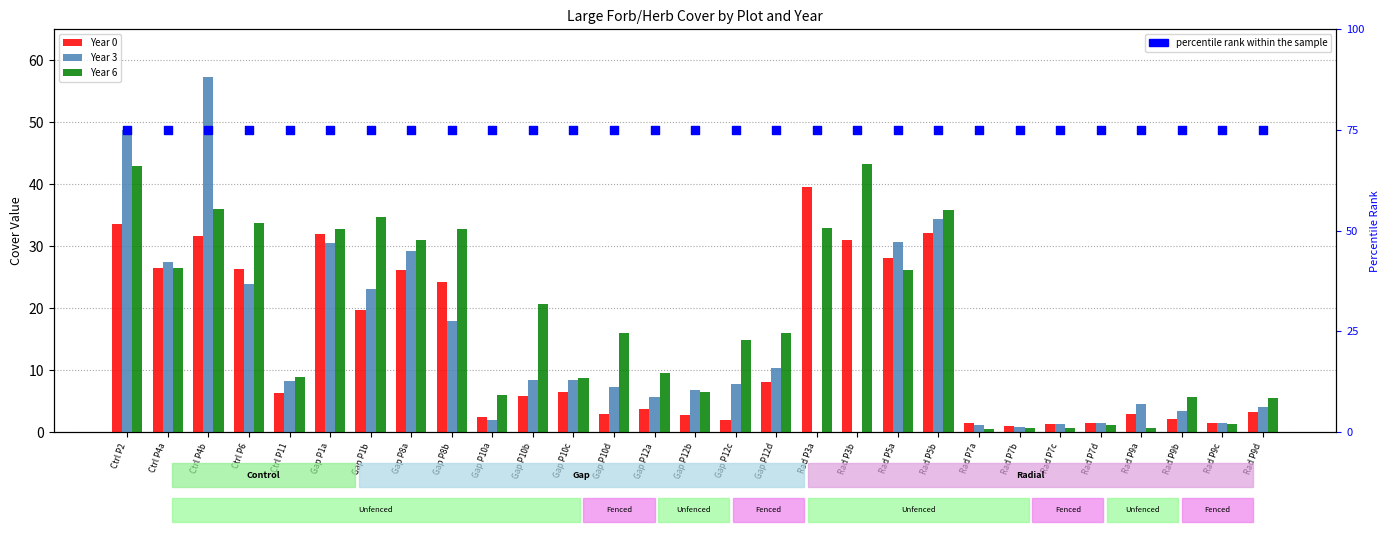

At which category is the sum across all series the highest?

Ctrl P2